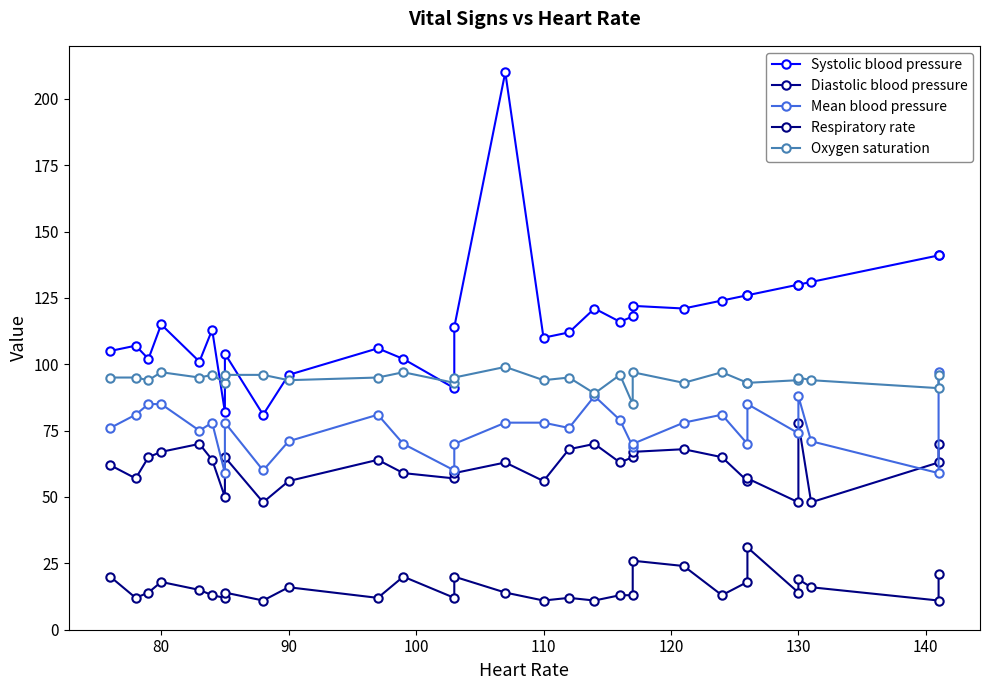

Is the value of Mean blood pressure at 14 greater than the value of Oxygen saturation at 80?

No